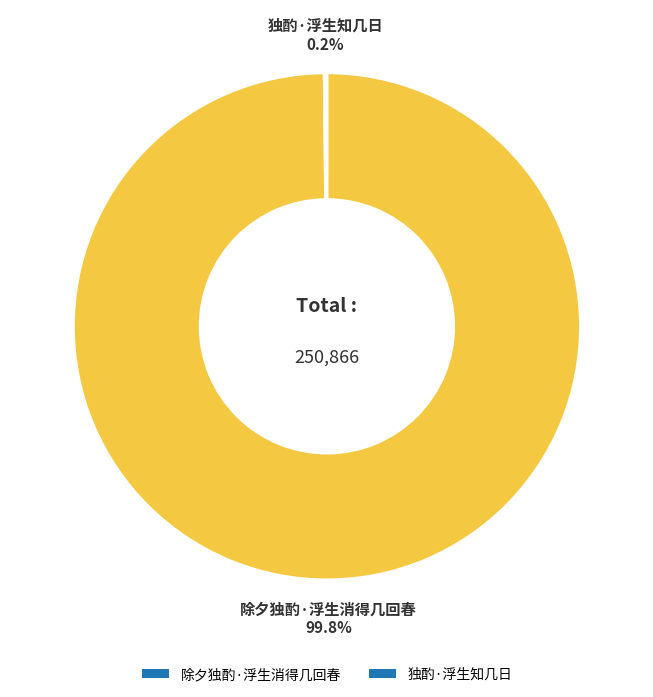

Which category accounts for the majority?

除夕独酌·浮生消得几回春